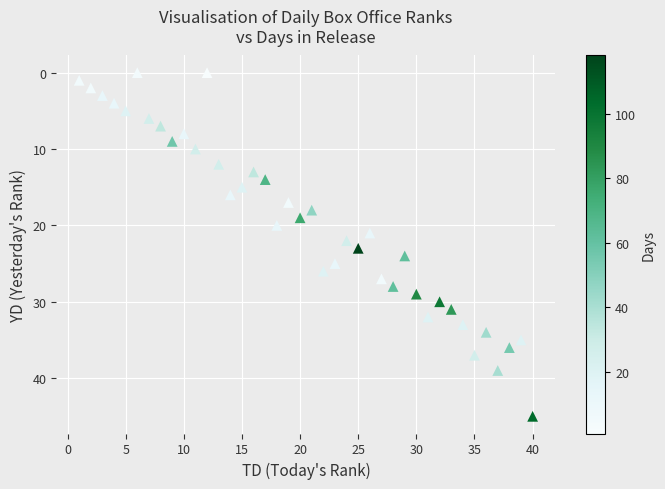

What is the range of X values (max minus min)?

39